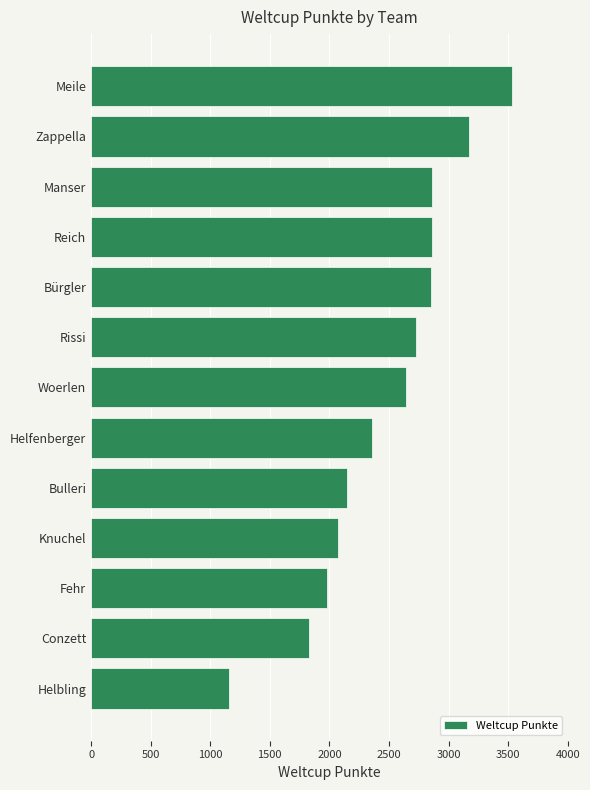

At which label is the value closest to 2344?

Helfenberger